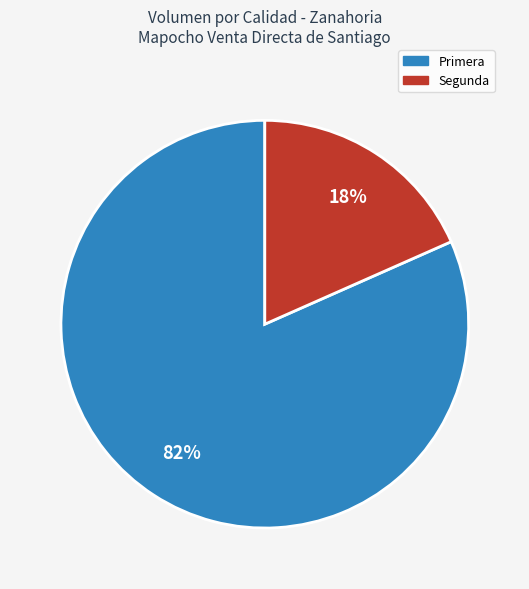

Between Segunda and Primera, which is larger?

Primera